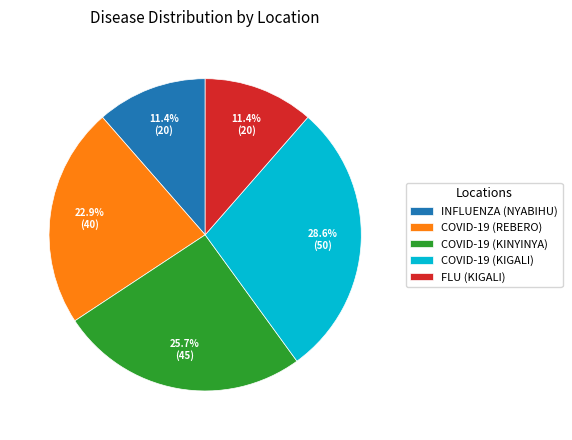

To the nearest percent, what is the difference between the COVID-19 (REBERO) and COVID-19 (KIGALI) slice percentages?

6%